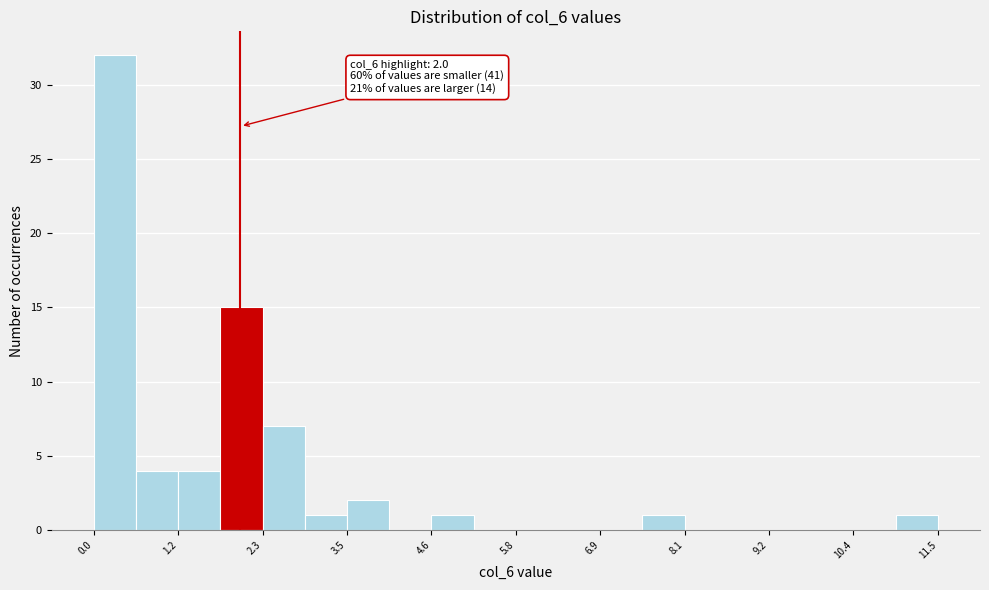

Around what value on the x-axis is the tallest bar? Give the approximate position of its centre, as read against the axis.

0.2